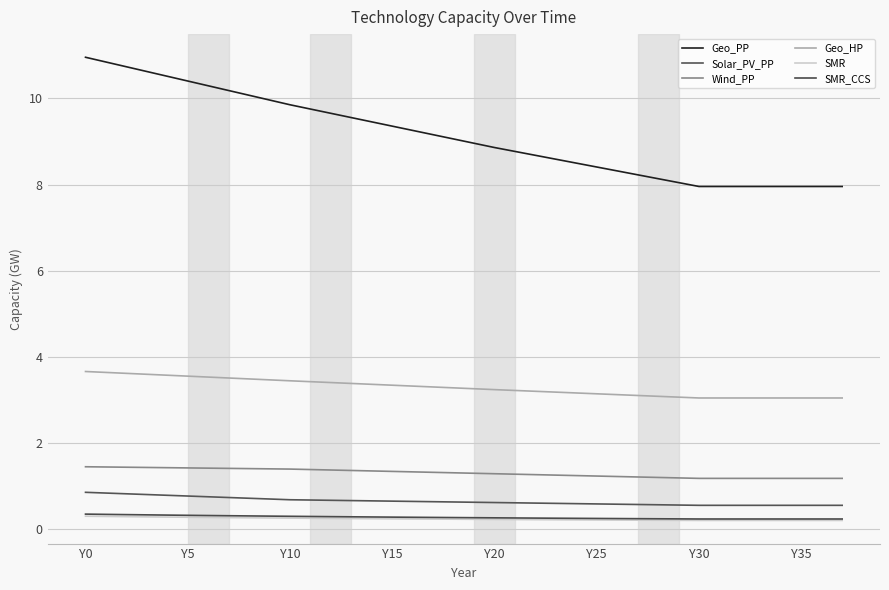

Is this an area chart (filled region under the line)?

No